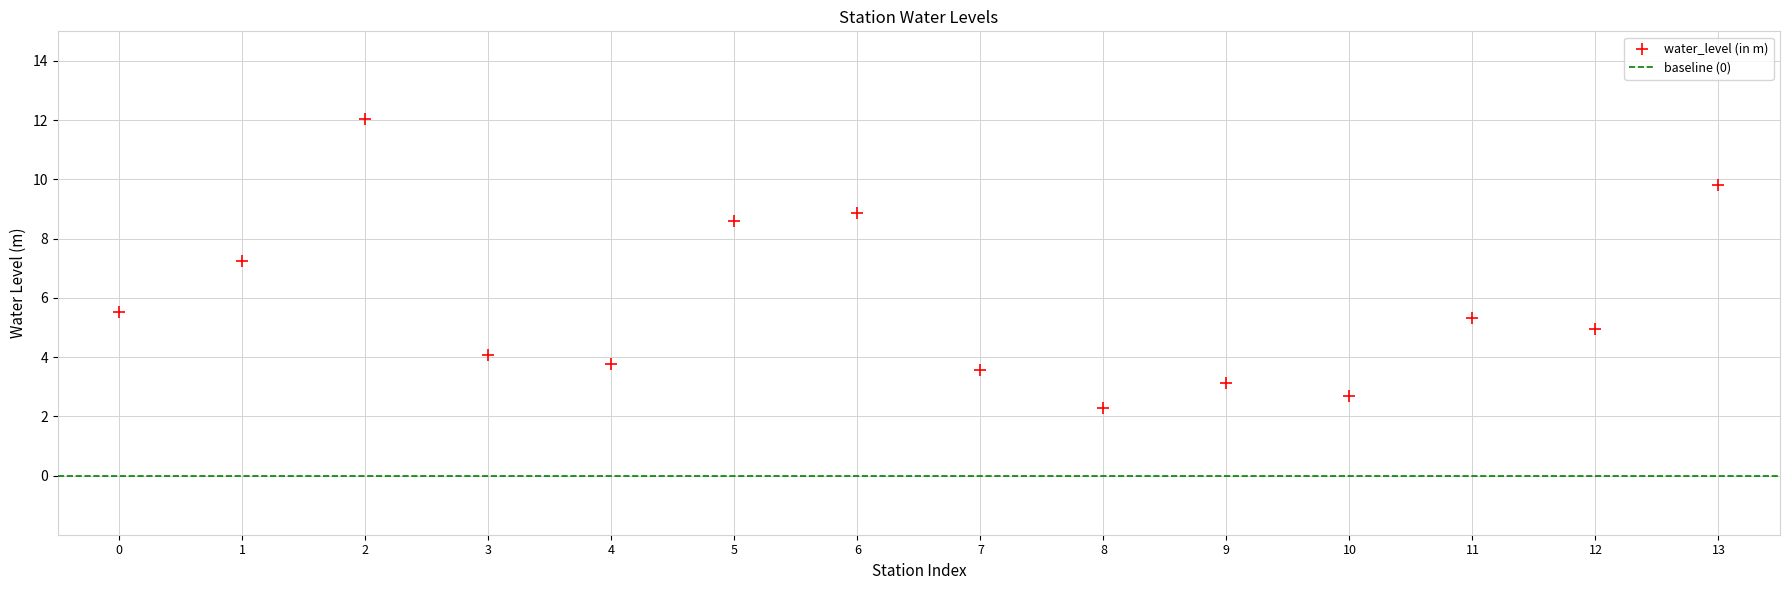

What is the range of Y values (max minus min)?

9.8